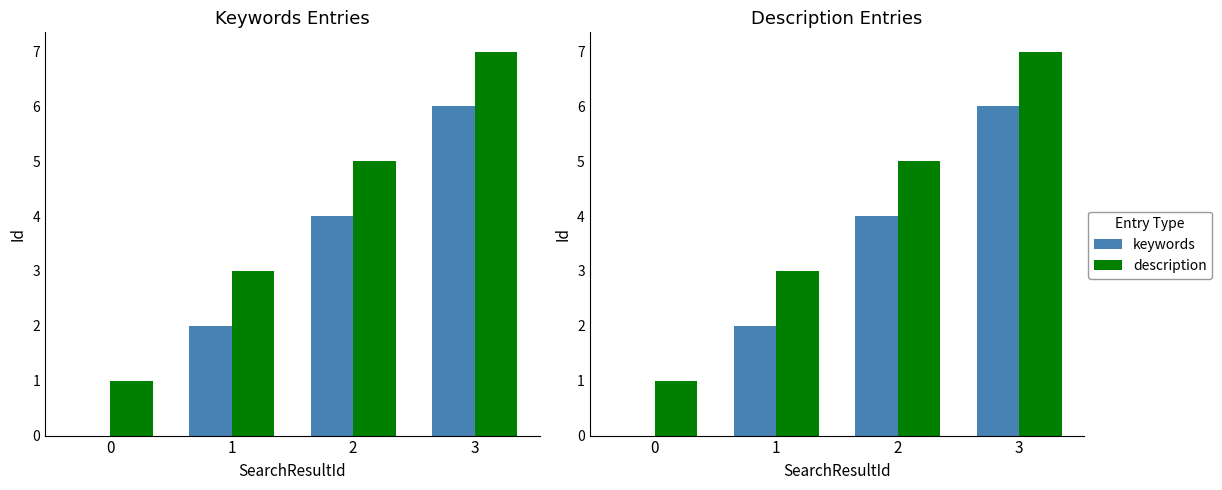

Rank the series at 1 from highest to lowest value.

description, keywords